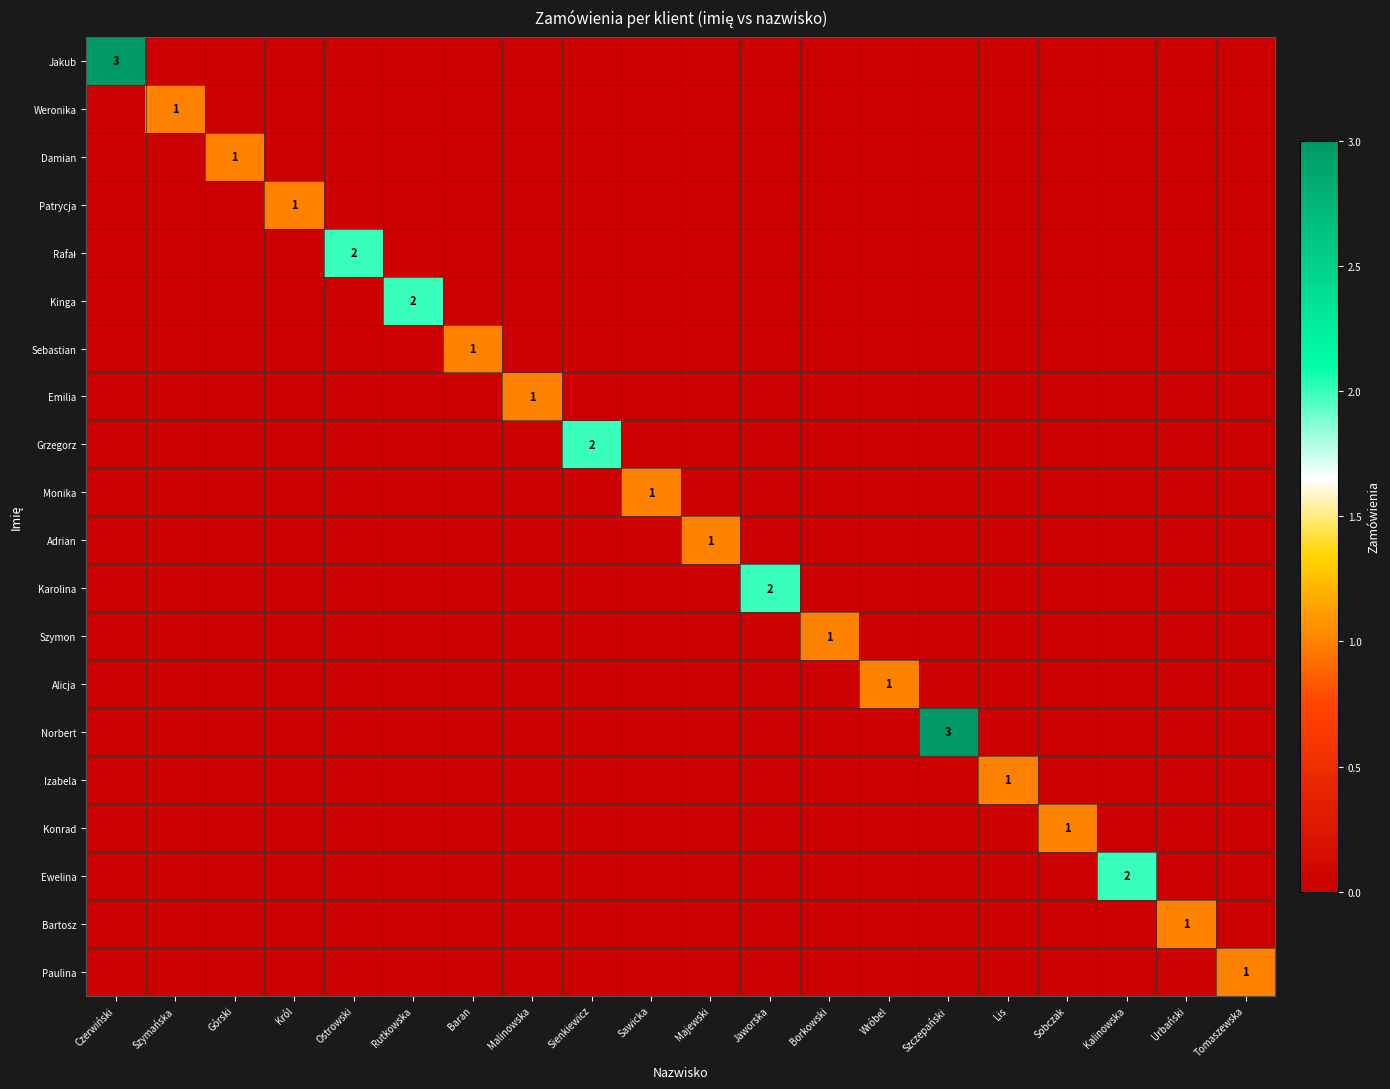

What is the total value across all series at Borkowski?

1